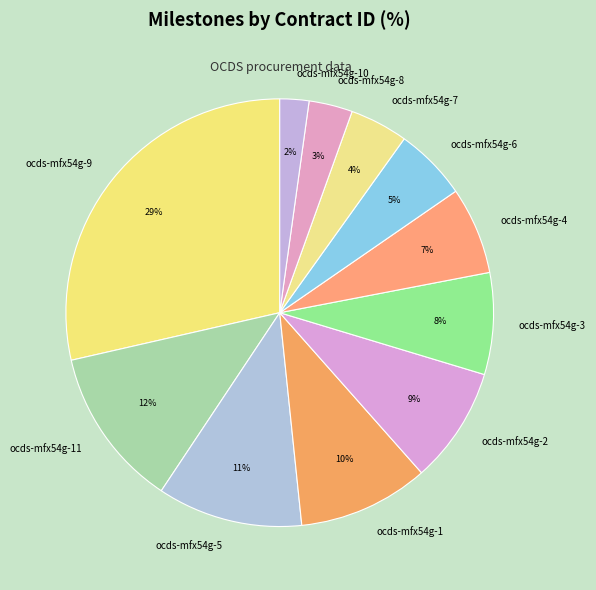

To the nearest percent, what percentage of the pie is ocds-mfx54g-1?

10%